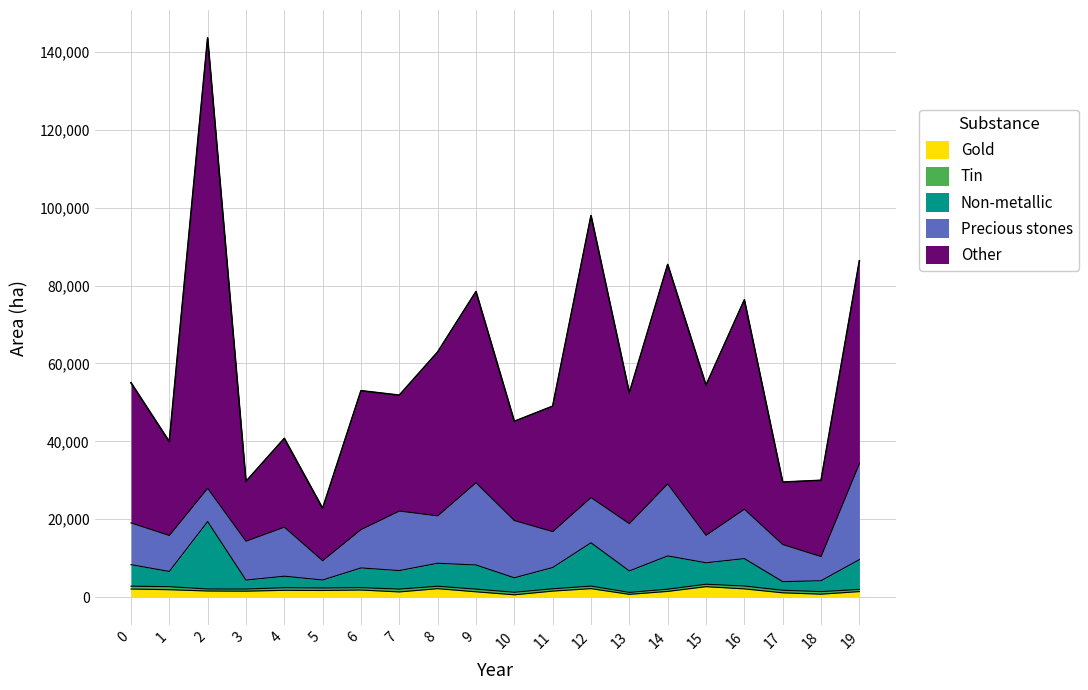

True or false: Gold and Non-metallic intersect in this chart.

False